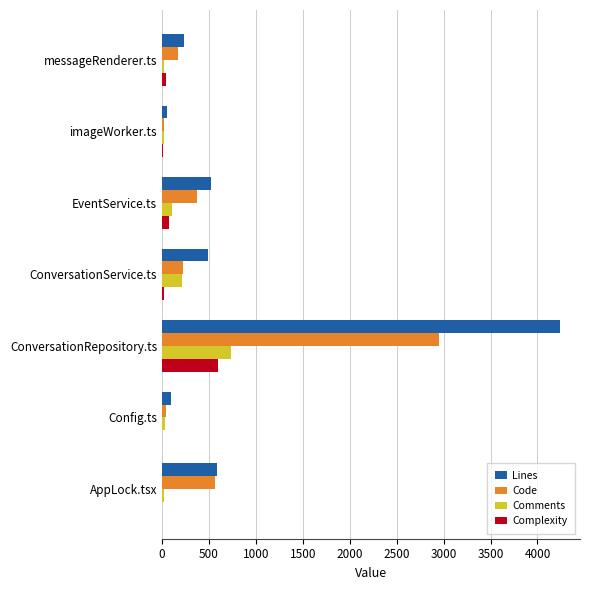

The value of Lines at AppLock.tsx is 584. True or false?

True